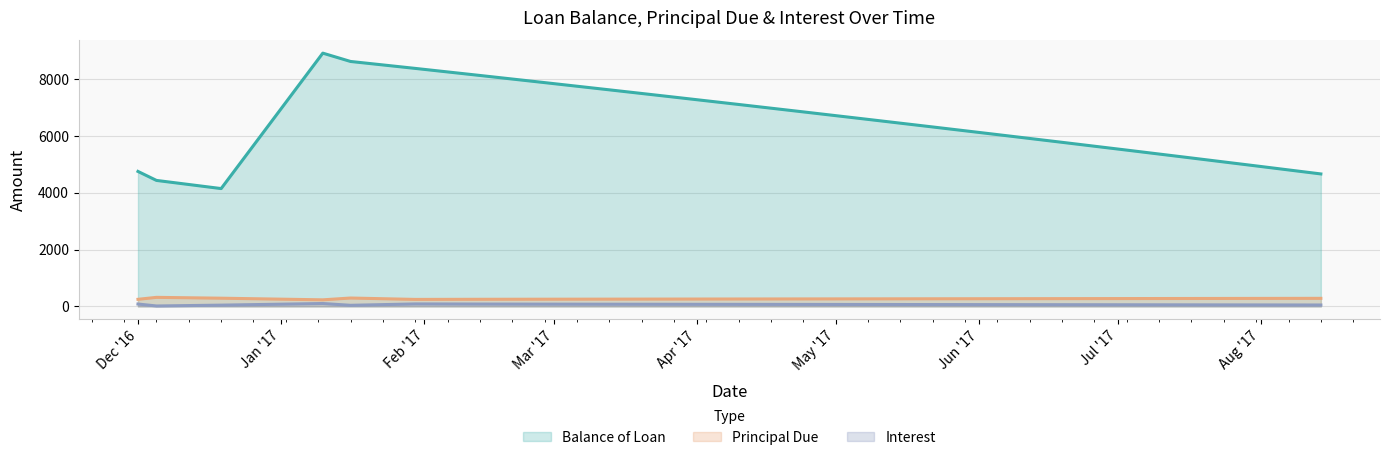

What position from the right is 2017-05-08?

8